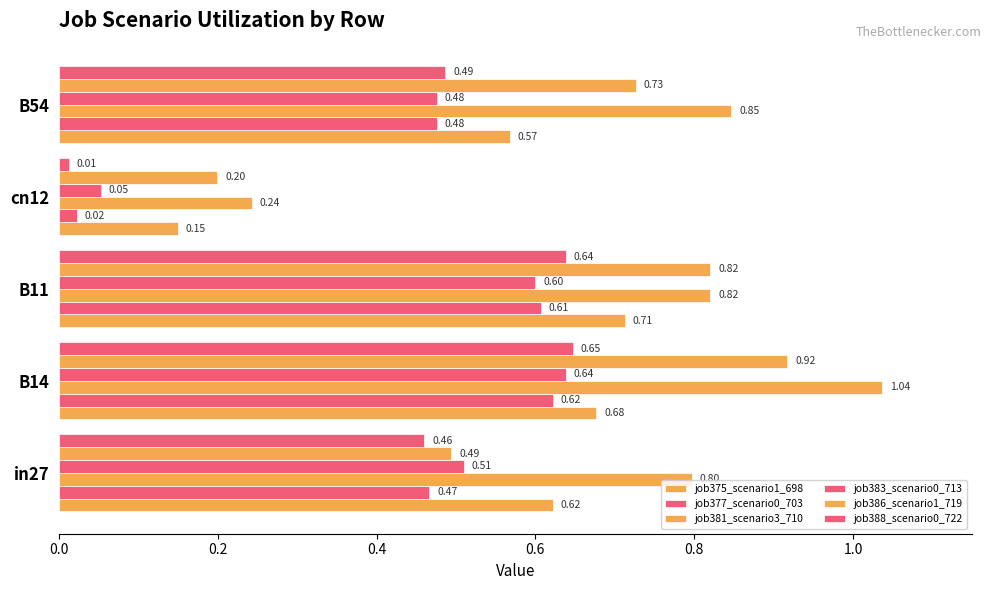

What is the difference between the maximum and minimum values in the job388_scenario0_722 series?

0.6